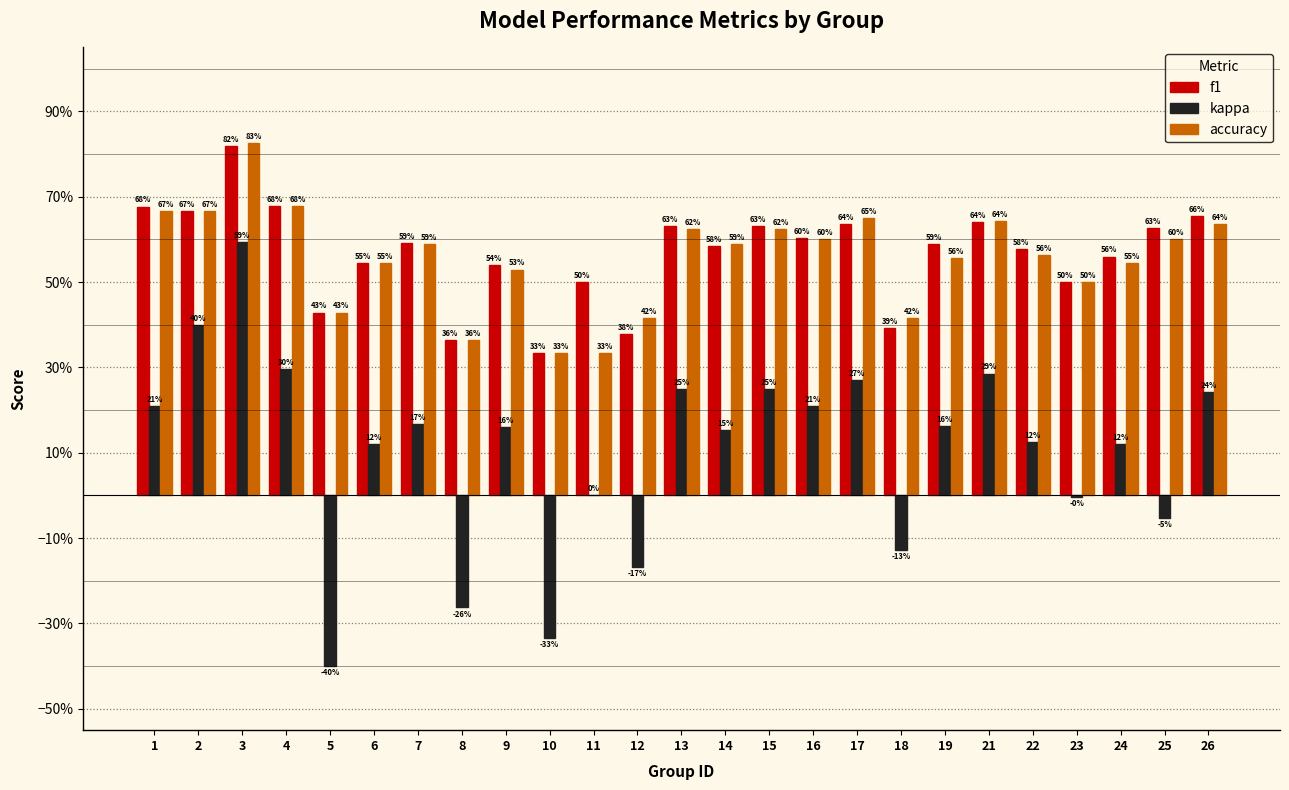

At which category is the sum across all series the highest?

3